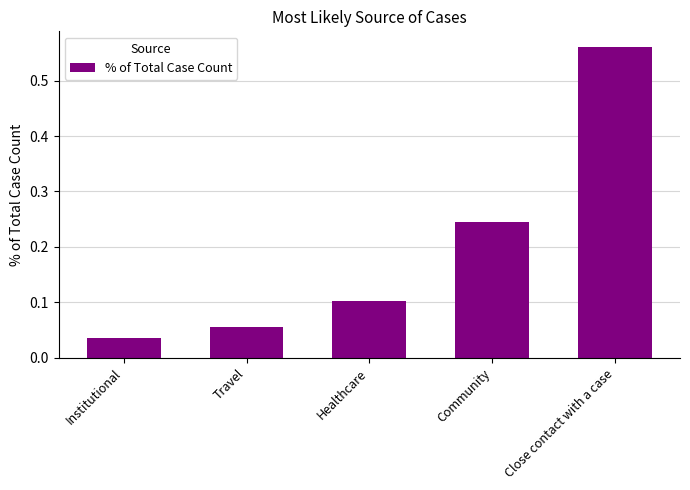

List the labels in order of value, smallest first.

Institutional, Travel, Healthcare, Community, Close contact with a case